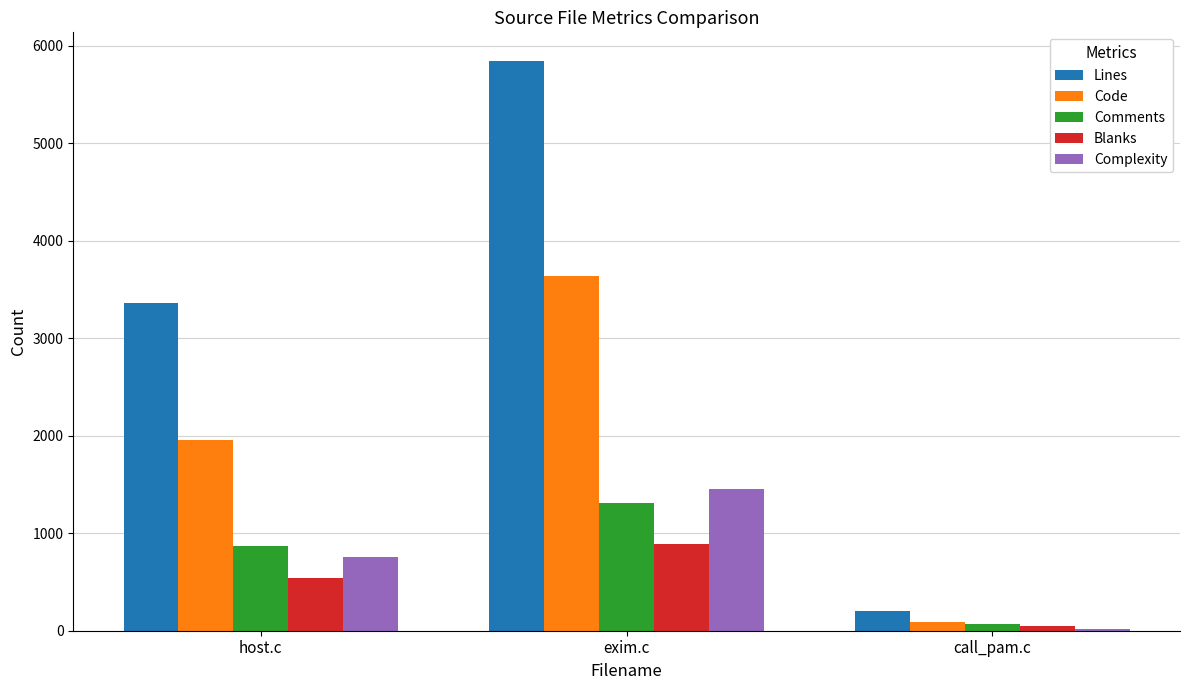

What is the maximum value shown in the chart?

5843